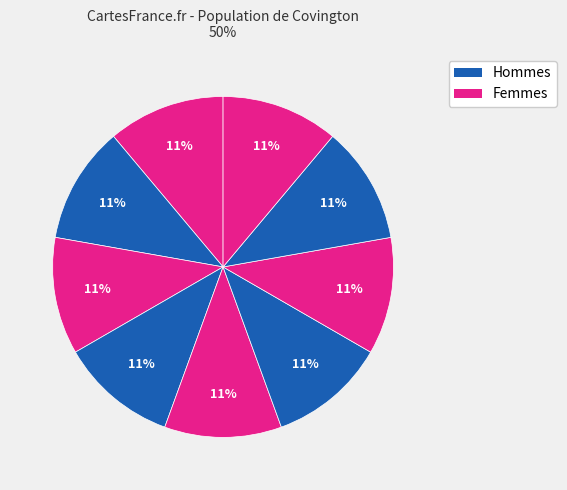

Count the number of slices in the pie.

9